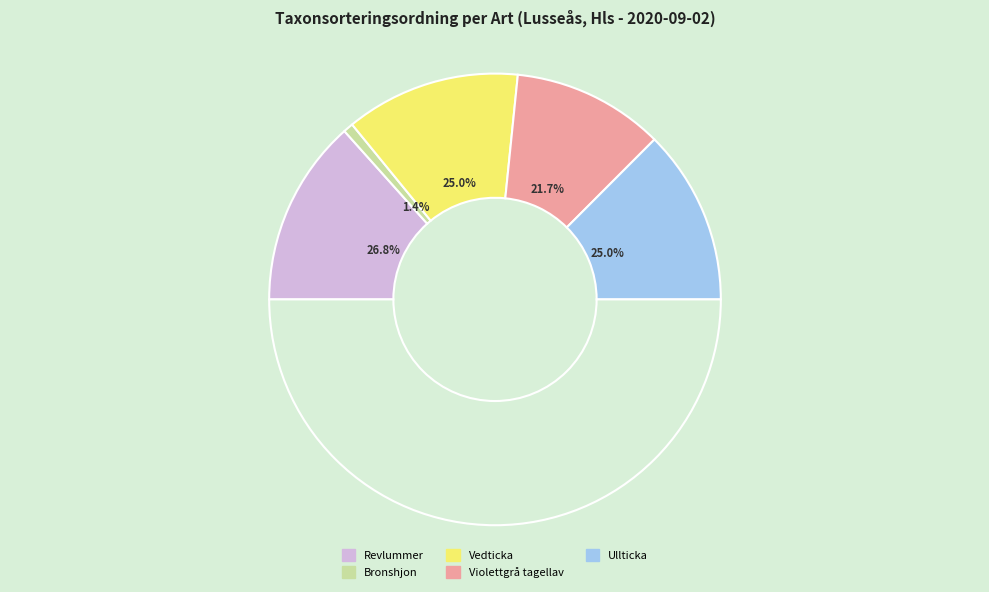

What is the smallest slice in the pie chart?

Bronshjon (91452862)